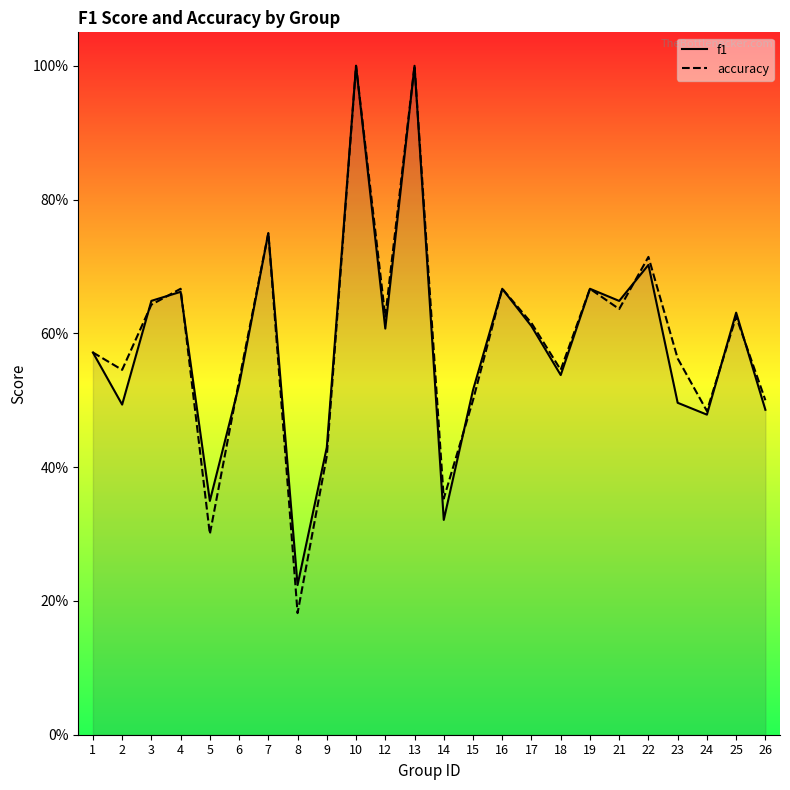

At which category does the chart reach its minimum across all series?

8